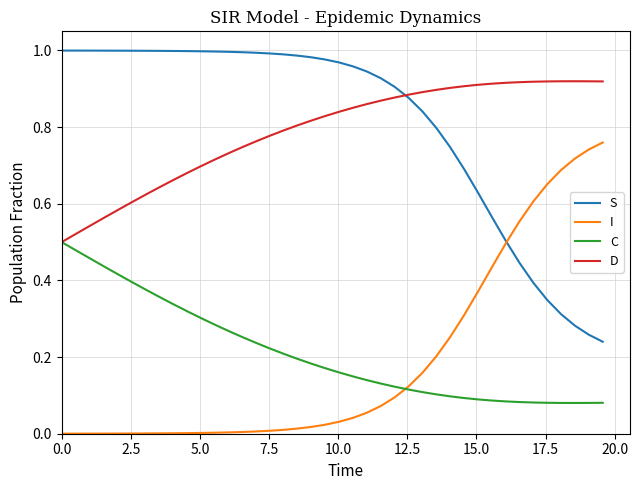

True or false: I and D cross at least once.

False